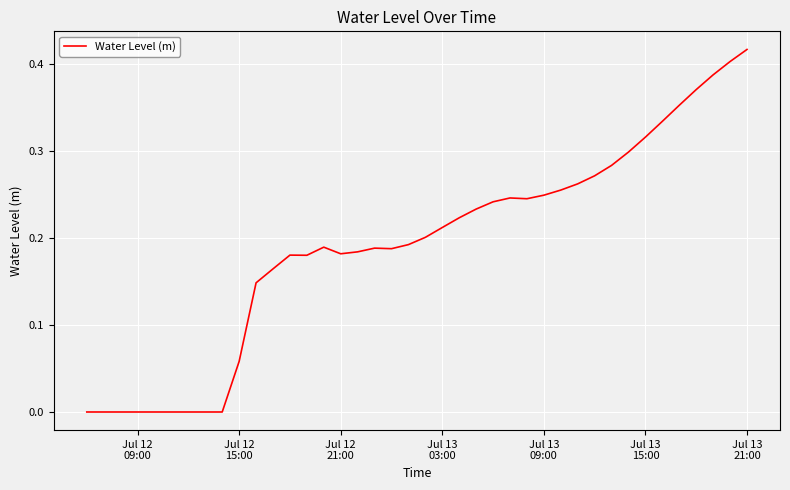

How many lines are shown in the chart?

1